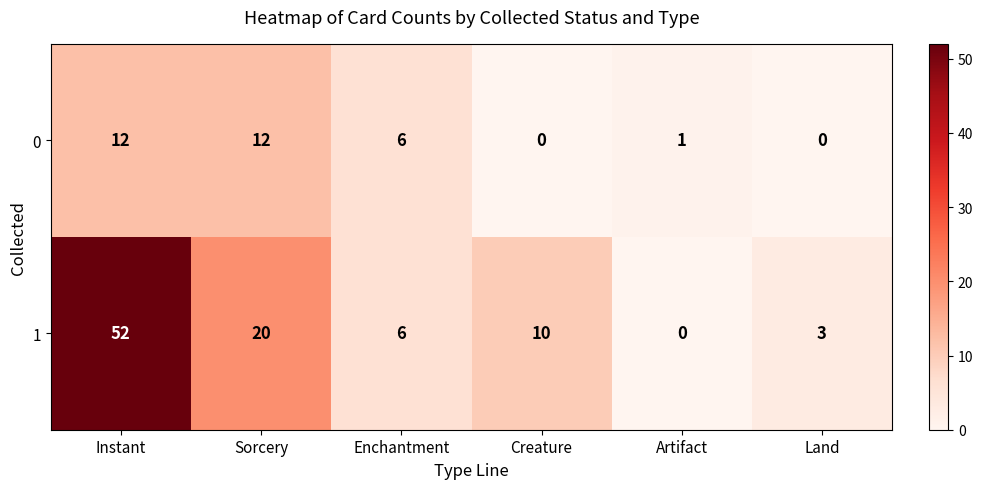

List the series in order of their overall mean, highest first.

1, 0